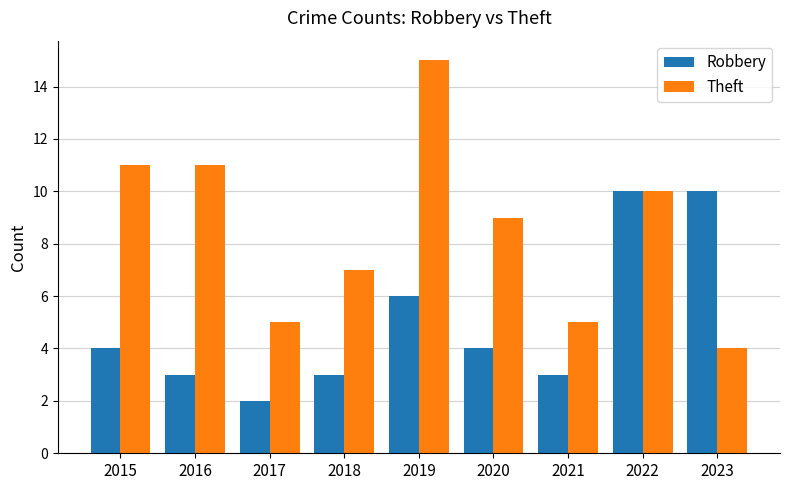

Rank the series at 2023 from lowest to highest value.

Theft, Robbery